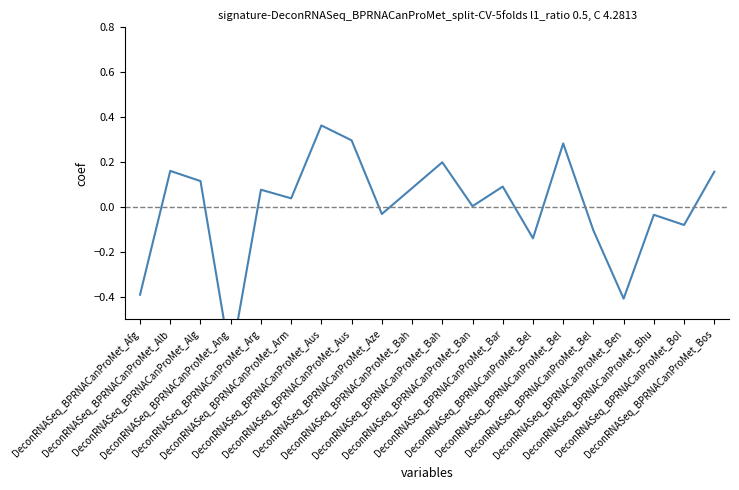

Rank the categories by value from lowest to highest.

DeconRNASeq_BPRNACanProMet_Ang, DeconRNASeq_BPRNACanProMet_Ben, DeconRNASeq_BPRNACanProMet_Afg, DeconRNASeq_BPRNACanProMet_Bel, DeconRNASeq_BPRNACanProMet_Bel, DeconRNASeq_BPRNACanProMet_Bol, DeconRNASeq_BPRNACanProMet_Bhu, DeconRNASeq_BPRNACanProMet_Aze, DeconRNASeq_BPRNACanProMet_Ban, DeconRNASeq_BPRNACanProMet_Arm, DeconRNASeq_BPRNACanProMet_Arg, DeconRNASeq_BPRNACanProMet_Bah, DeconRNASeq_BPRNACanProMet_Bar, DeconRNASeq_BPRNACanProMet_Alg, DeconRNASeq_BPRNACanProMet_Bos, DeconRNASeq_BPRNACanProMet_Alb, DeconRNASeq_BPRNACanProMet_Bah, DeconRNASeq_BPRNACanProMet_Bel, DeconRNASeq_BPRNACanProMet_Aus, DeconRNASeq_BPRNACanProMet_Aus